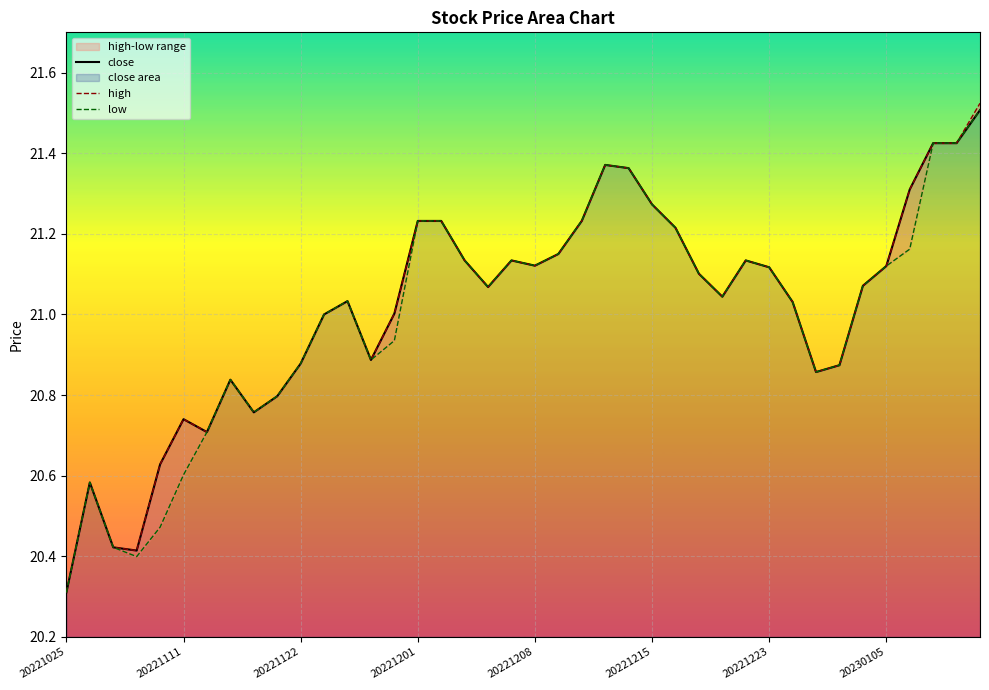

What is the total value across all series at 18?

63.2